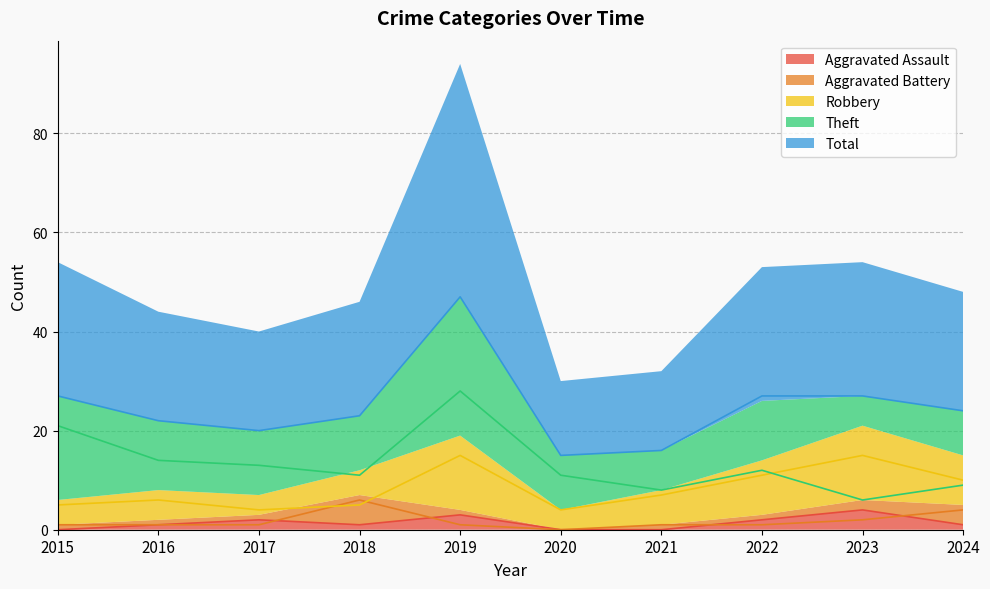

Which series has the largest range (max minus min)?

Total